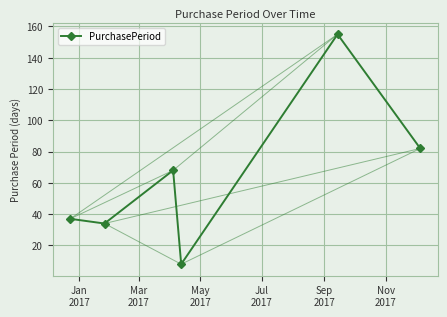

What is the minimum value shown in the chart?

8